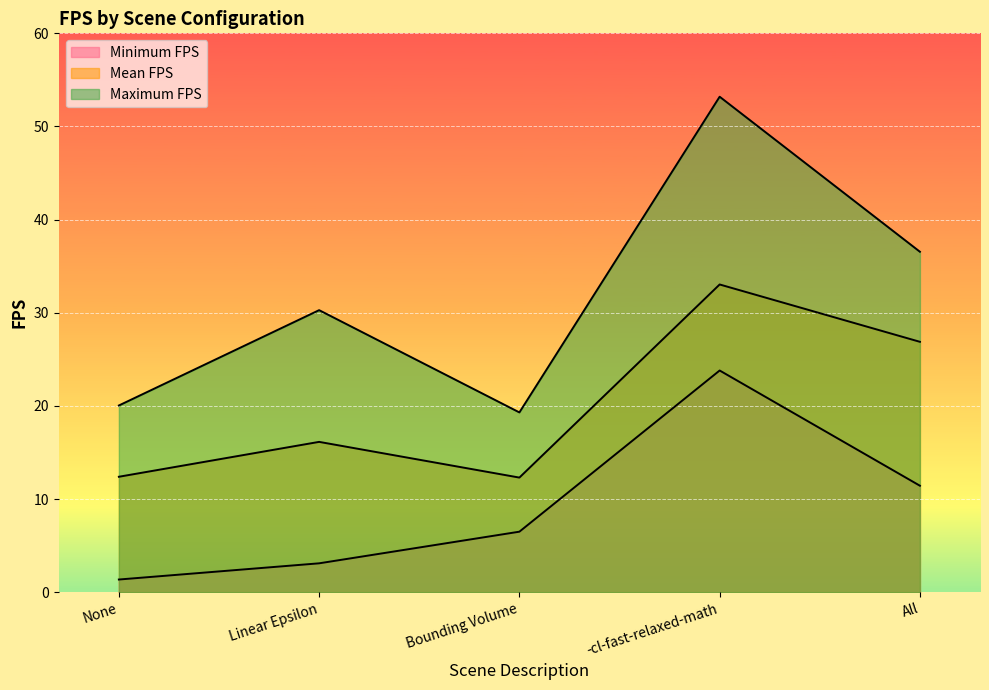

List the labels in order of Maximum FPS value, smallest first.

Bounding Volume, None, Linear Epsilon, All, -cl-fast-relaxed-math